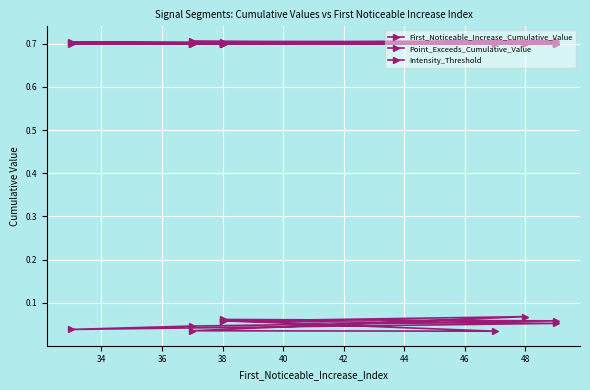

What value does the Intensity_Threshold series have at 38?

0.7